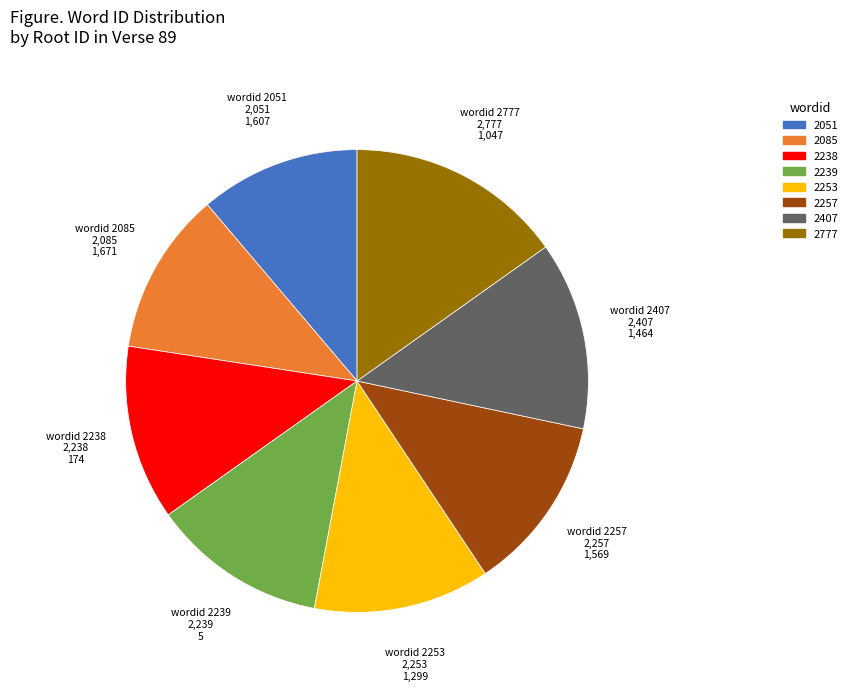

How many segments does this pie chart have?

8